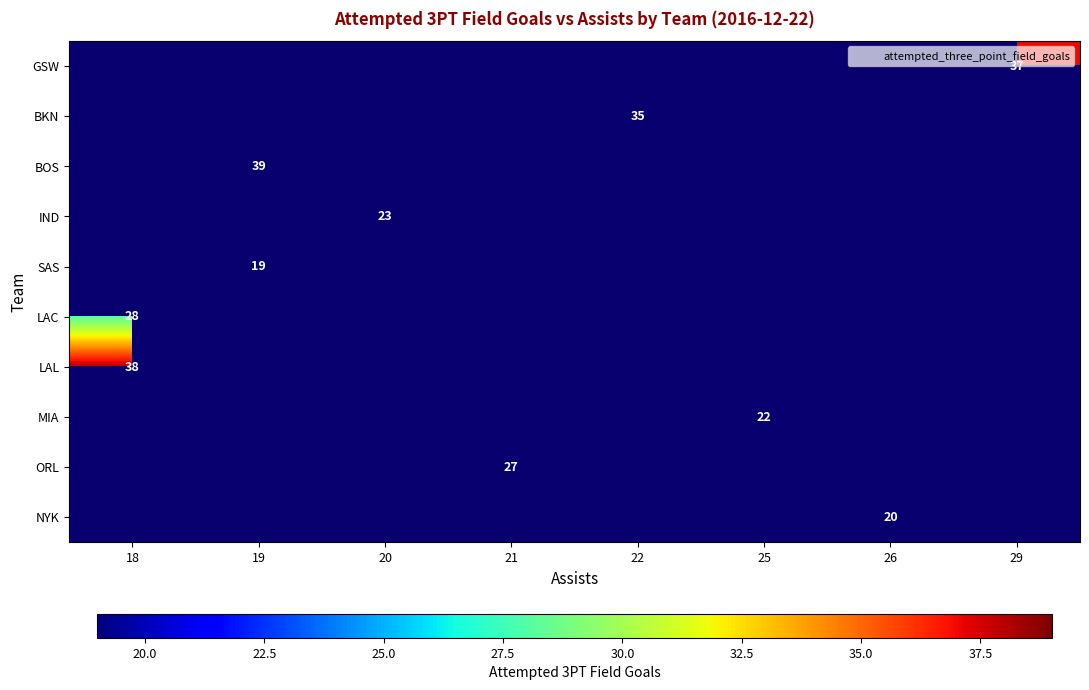

How many series are shown in this chart?

10